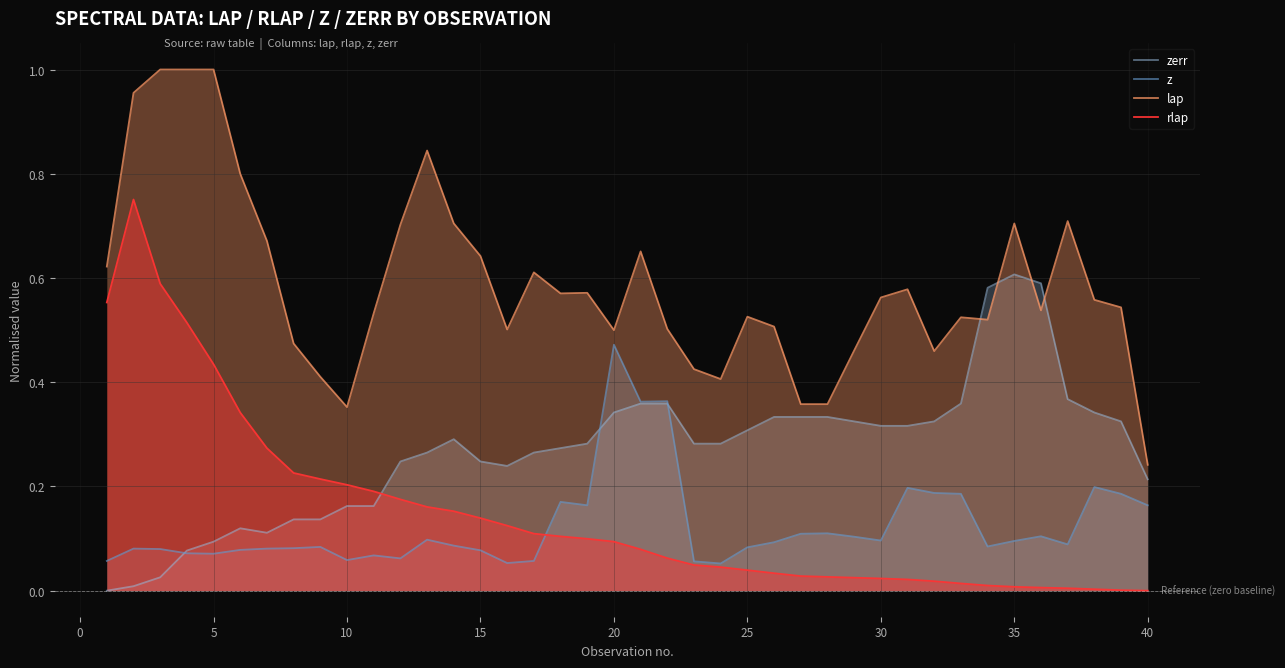

Rank the series by their maximum value, from lowest to highest.

z, zerr, rlap, lap